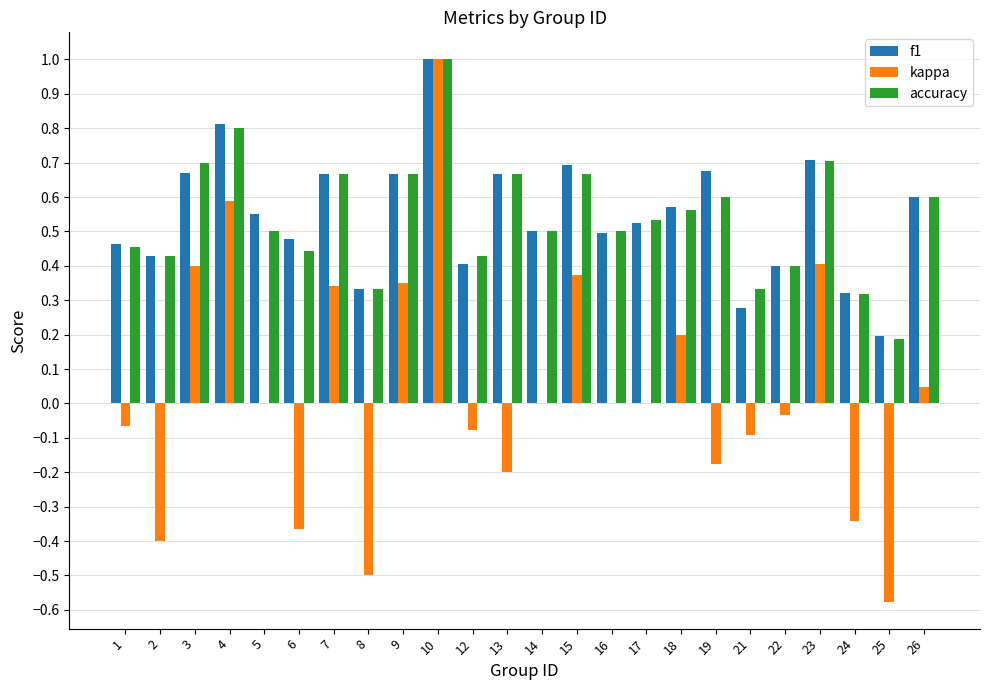

Between 7 and 22, which series saw the biggest shift?

kappa